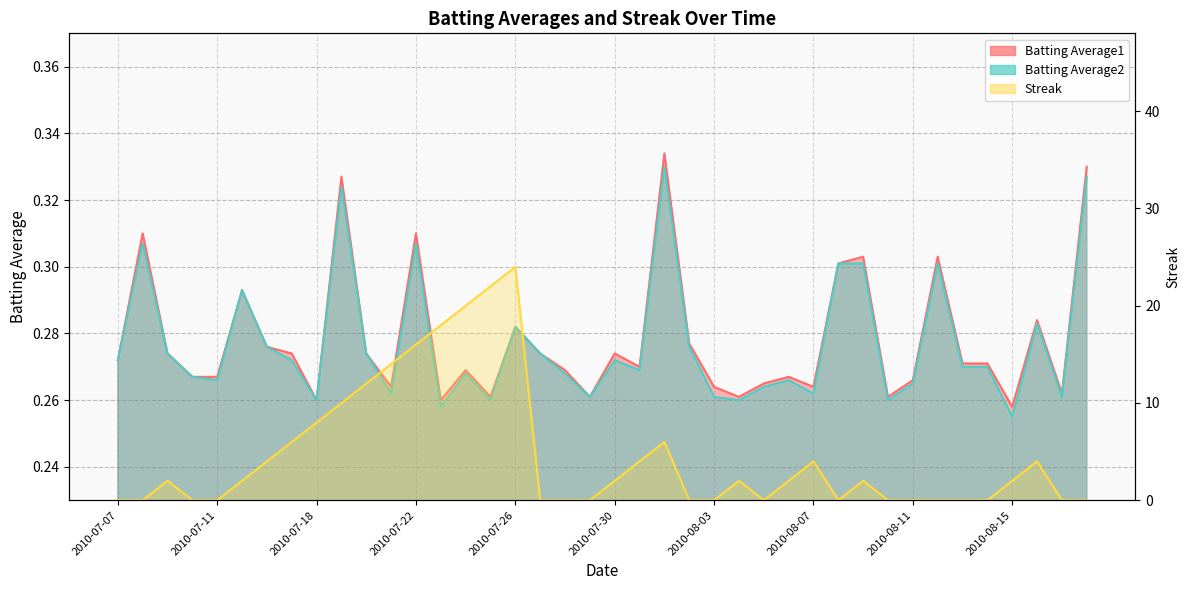

Is it true that Batting Average2 equals 0.4 at 2010-07-07?

False